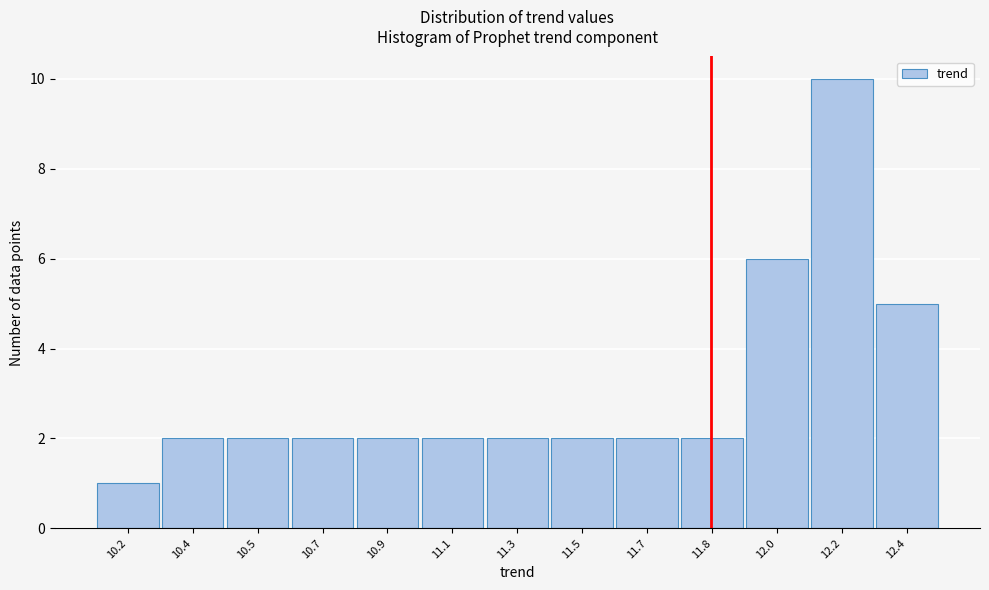

Reading left to right, what are all the values shown in this chart?

10.2=1	10.4=2	10.5=2	10.7=2	10.9=2	11.1=2	11.3=2	11.5=2	11.7=2	11.8=2	12.0=6	12.2=10	12.4=5